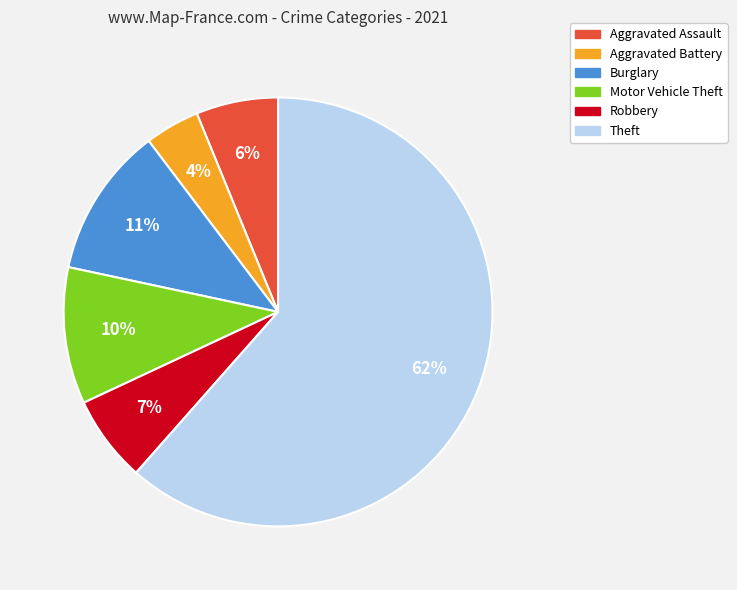

True or false: Aggravated Battery accounts for 4% of the total.

True